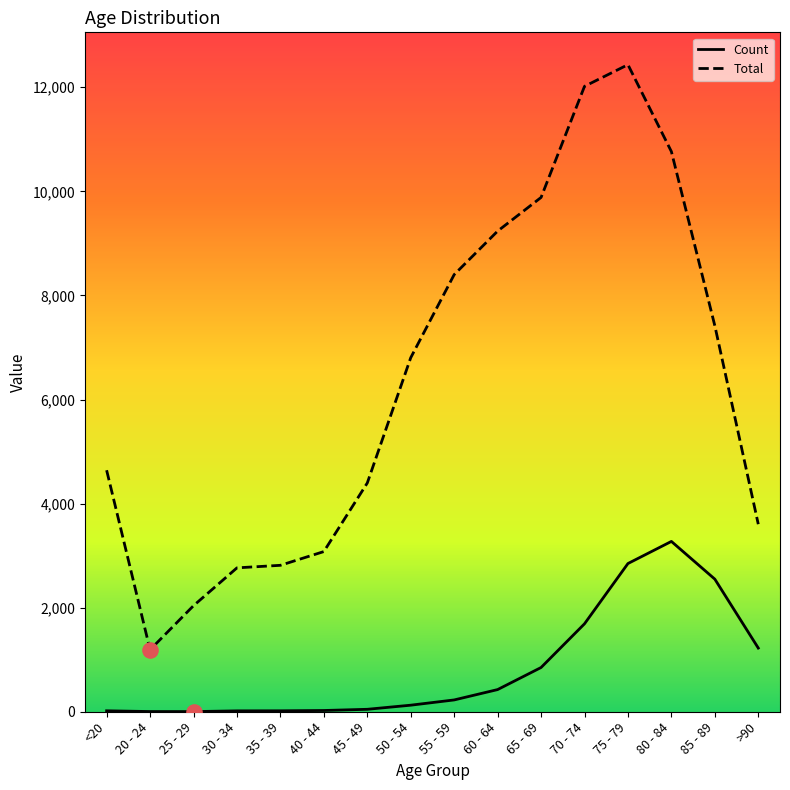

What is the total value across all series at <20?

4659